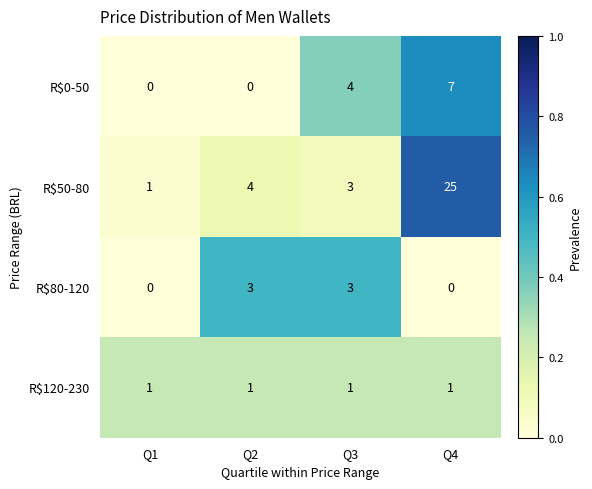

At how many categories does at least one series exceed 0?

4